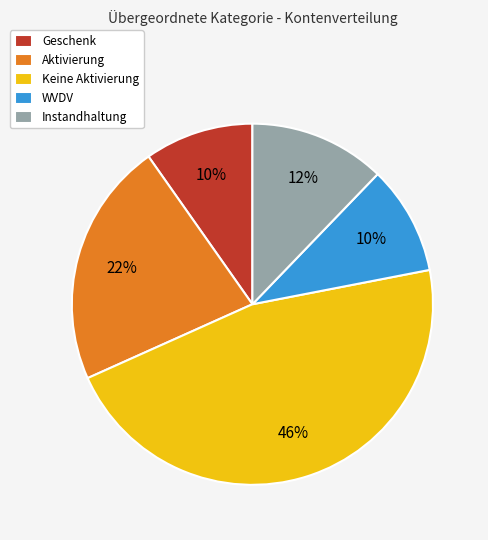

What percentage is the Instandhaltung slice, to the nearest percent?

12%